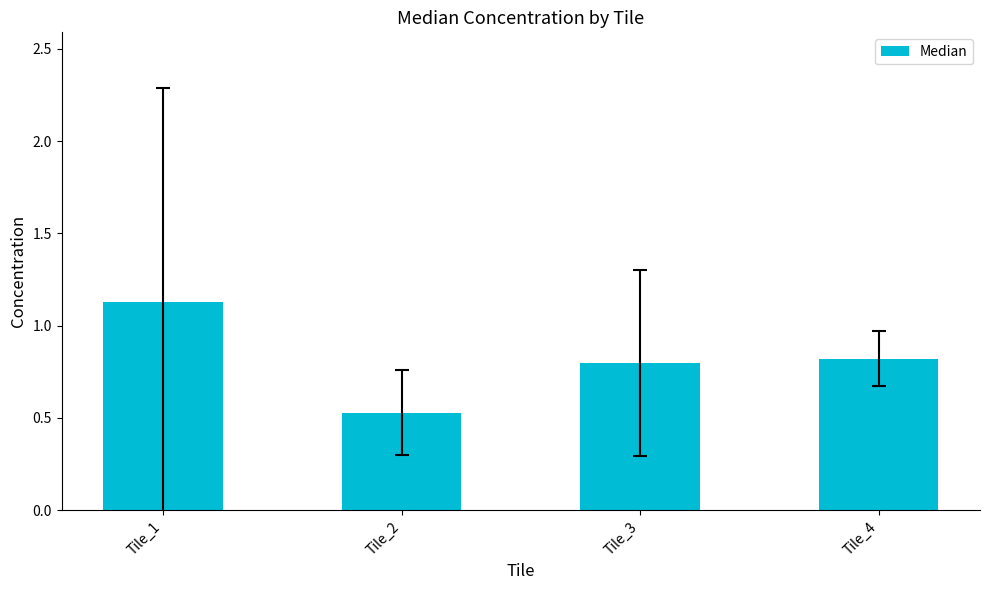

Which label corresponds to the largest value in the chart?

Tile_1